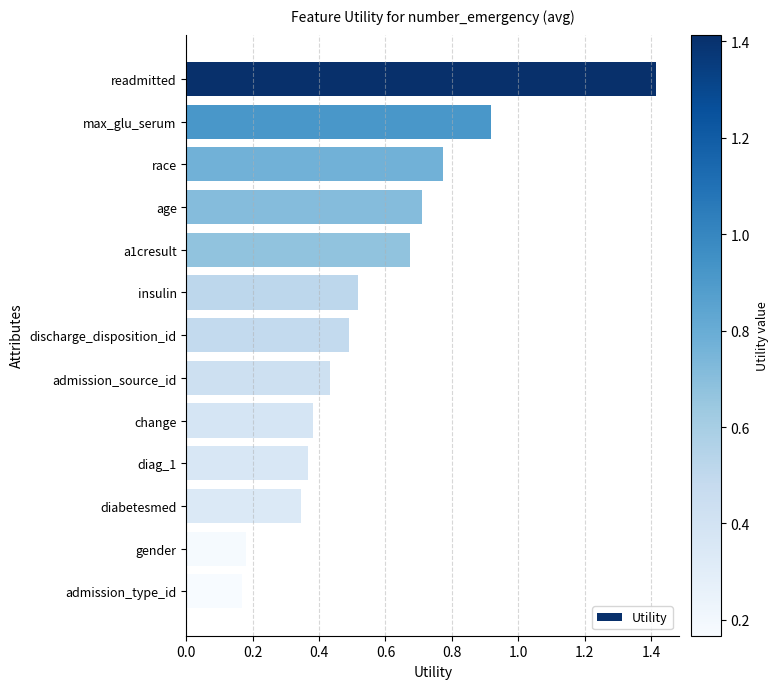

What is the label of the 4th bar from the top?

age